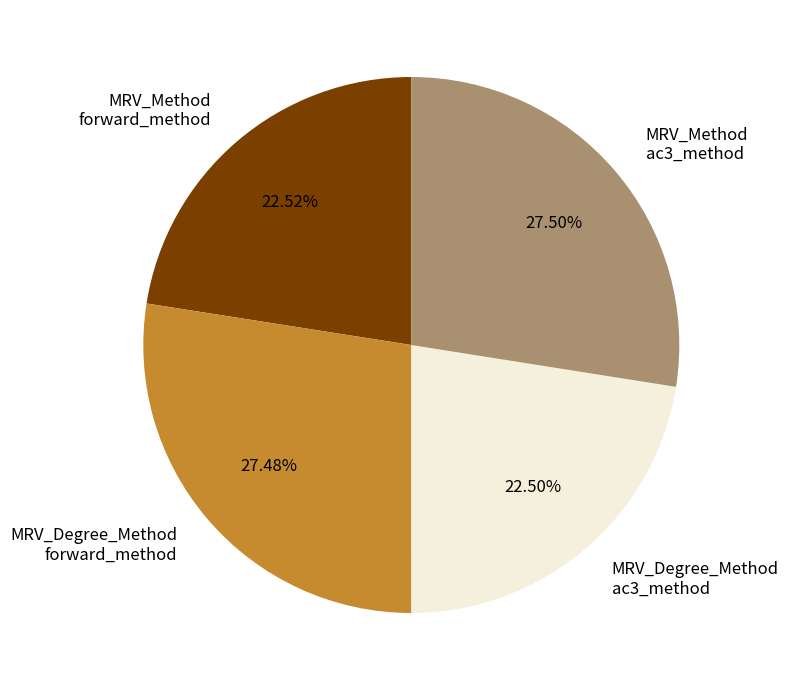

Is the sum of MRV_Degree_Method ac3_method and MRV_Method forward_method greater than half?

No